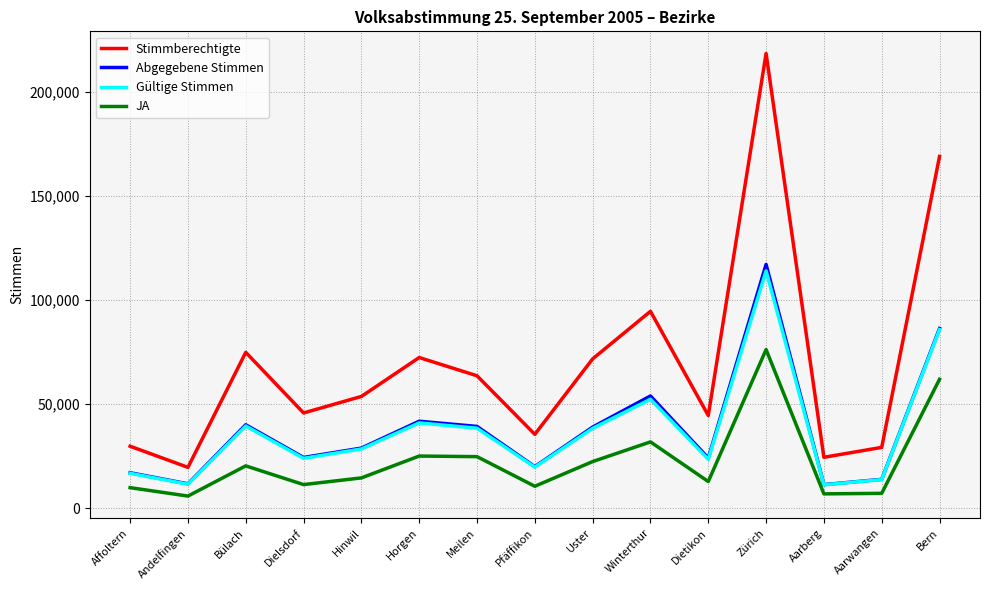

Is the value of JA at Hinwil greater than the value of Abgegebene Stimmen at Bülach?

No